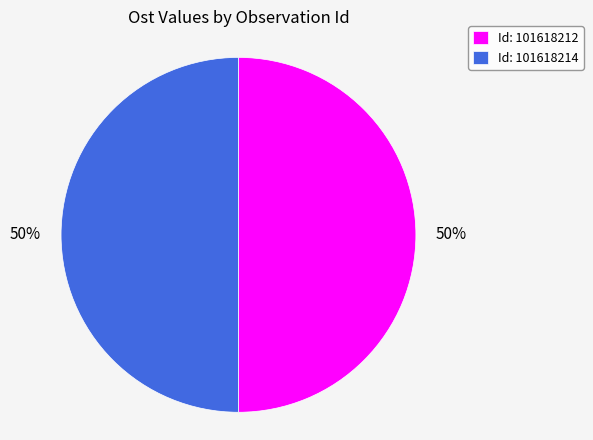

Is it true that Id: 101618214 is 50% of the pie?

True